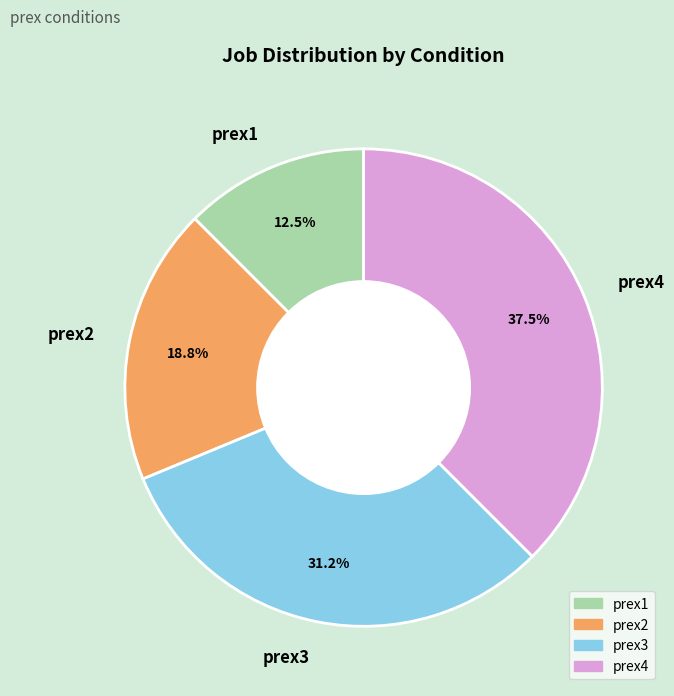

What portion of the pie excludes prex1?

87.5%